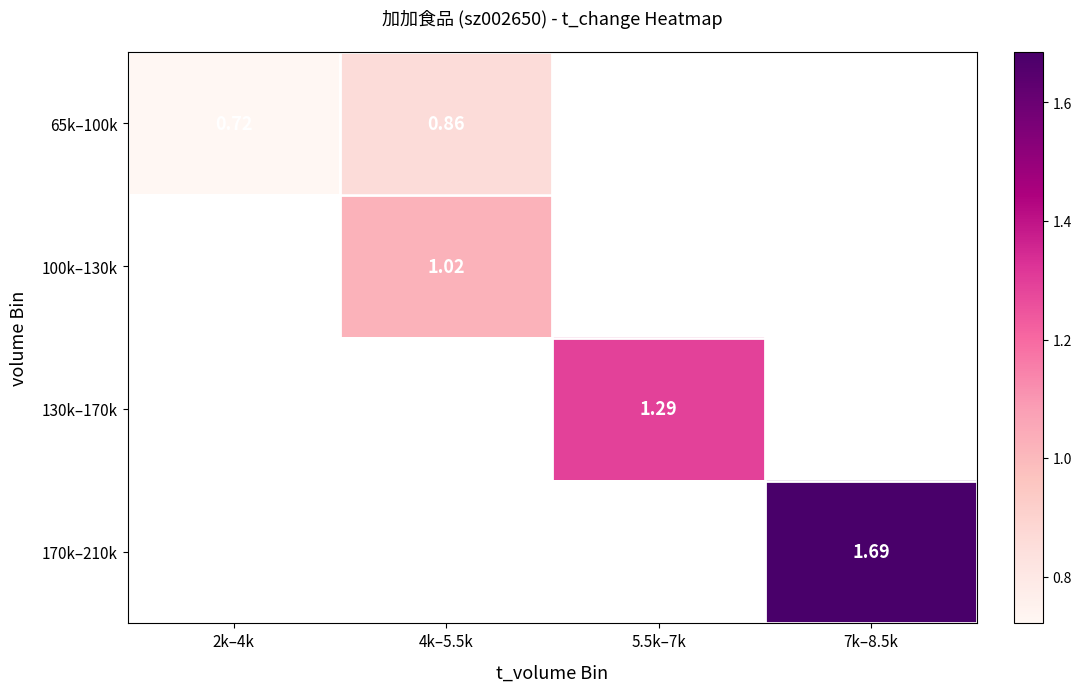

What value does the 130k–170k series have at 5.5k–7k?

1.3